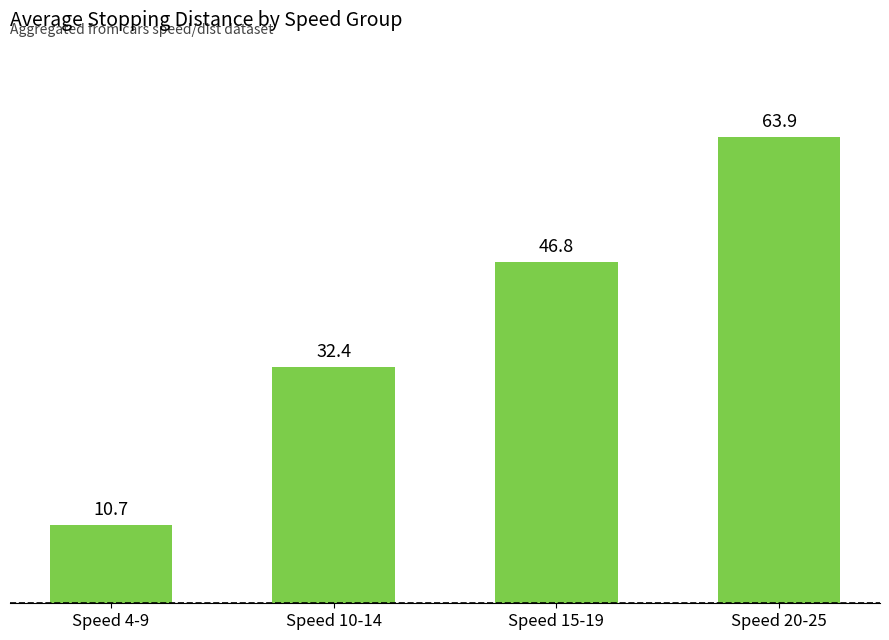

List the labels in order of value, largest first.

Speed 20-25, Speed 15-19, Speed 10-14, Speed 4-9